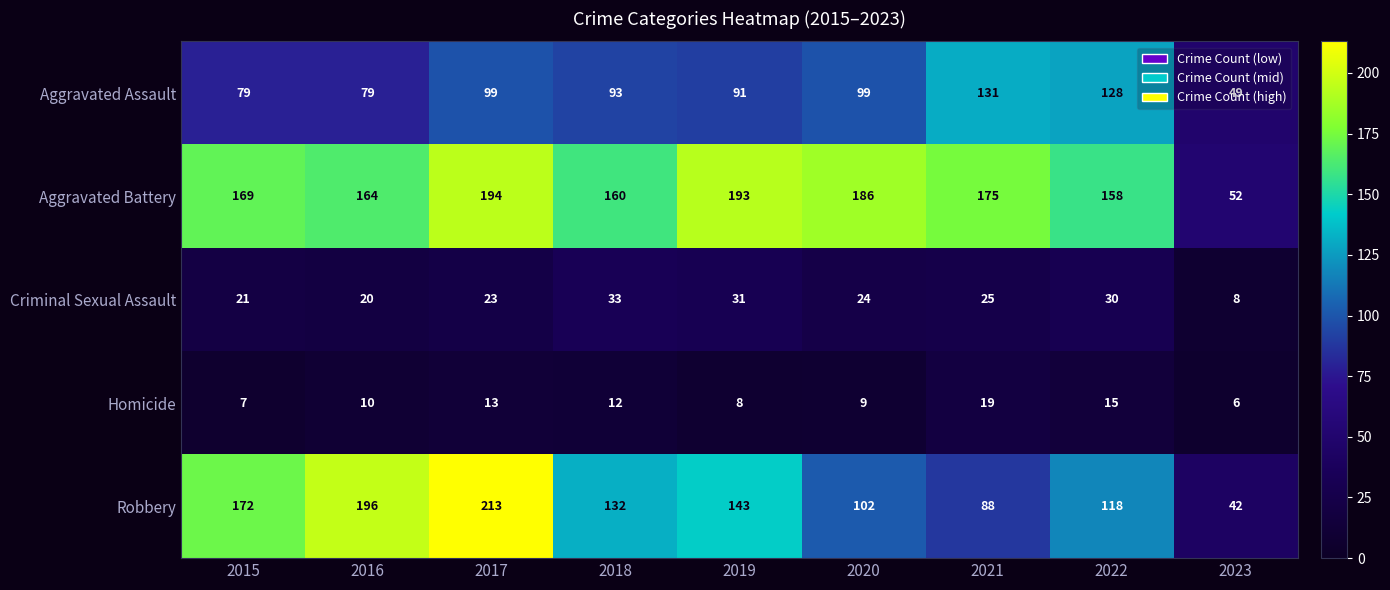

At which label is Criminal Sexual Assault closest to 20?

2016